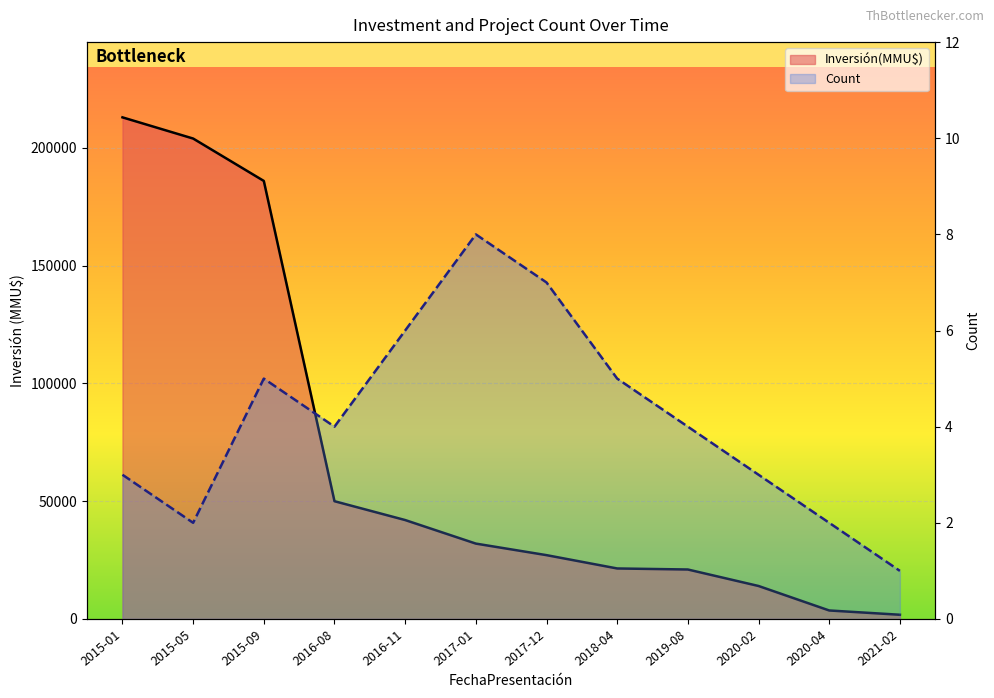

At which category is the sum across all series the highest?

2015-01